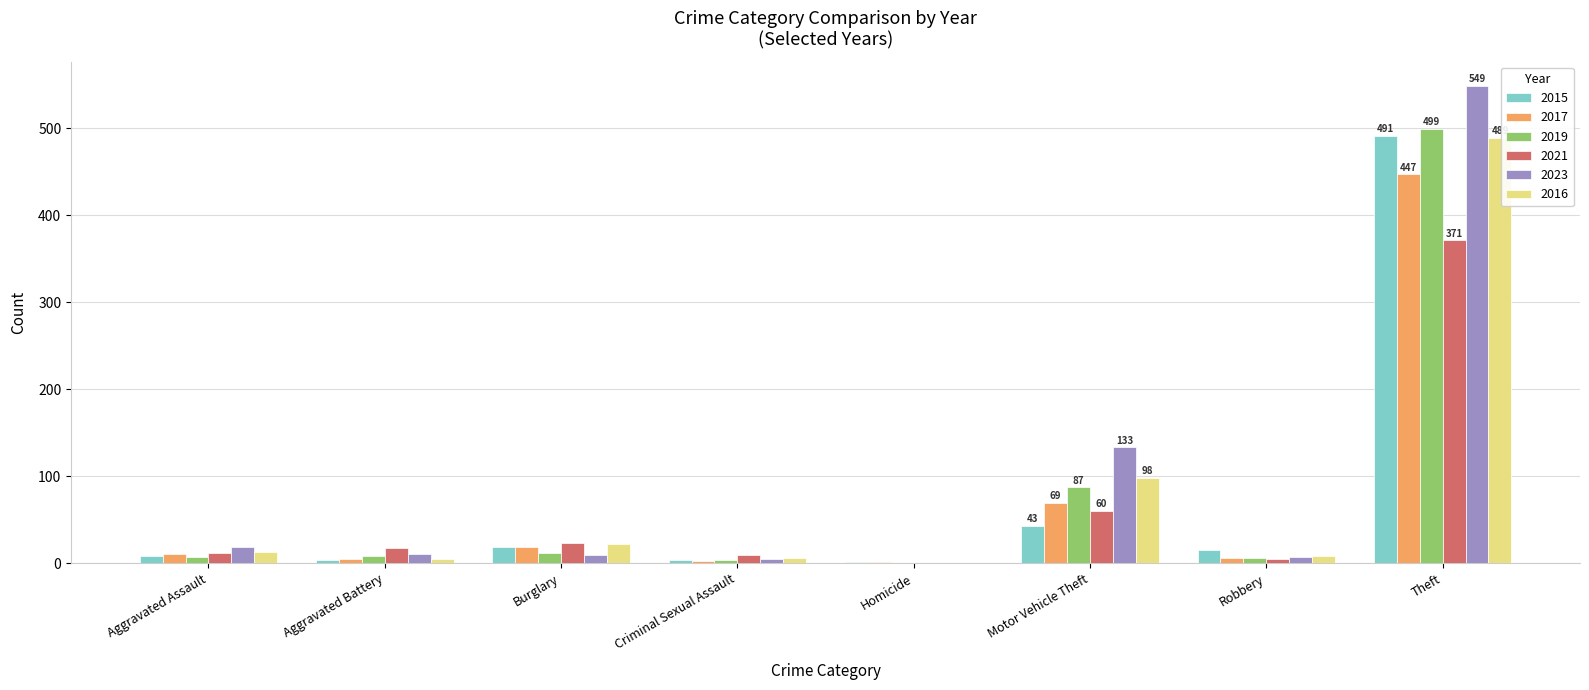

What is the sum of all 2017 values?

558